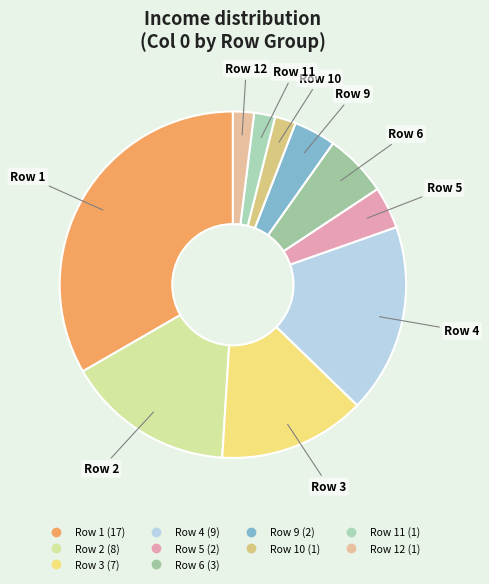

How many segments does this pie chart have?

10